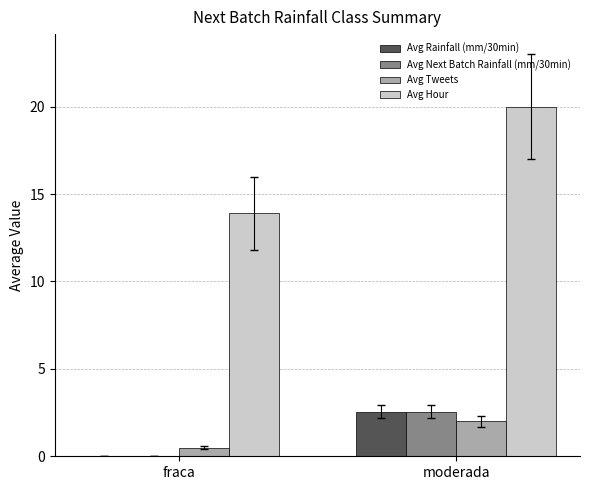

What is the sum of all Avg Tweets values?

2.5